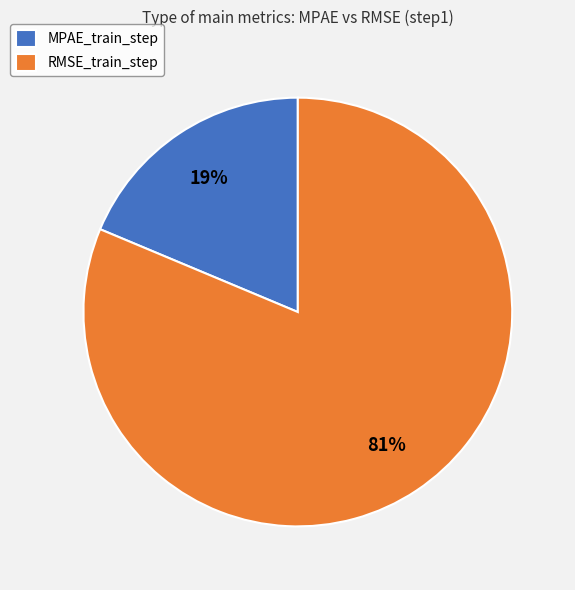

What is the majority slice?

RMSE_train_step